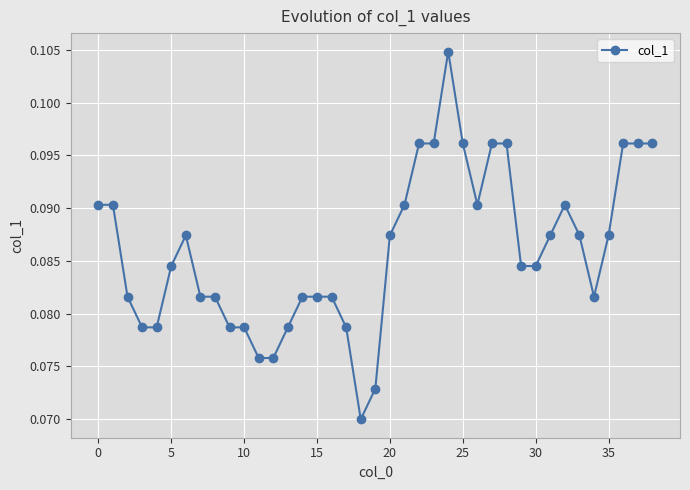

Does the chart display data point markers on the line(s)?

Yes